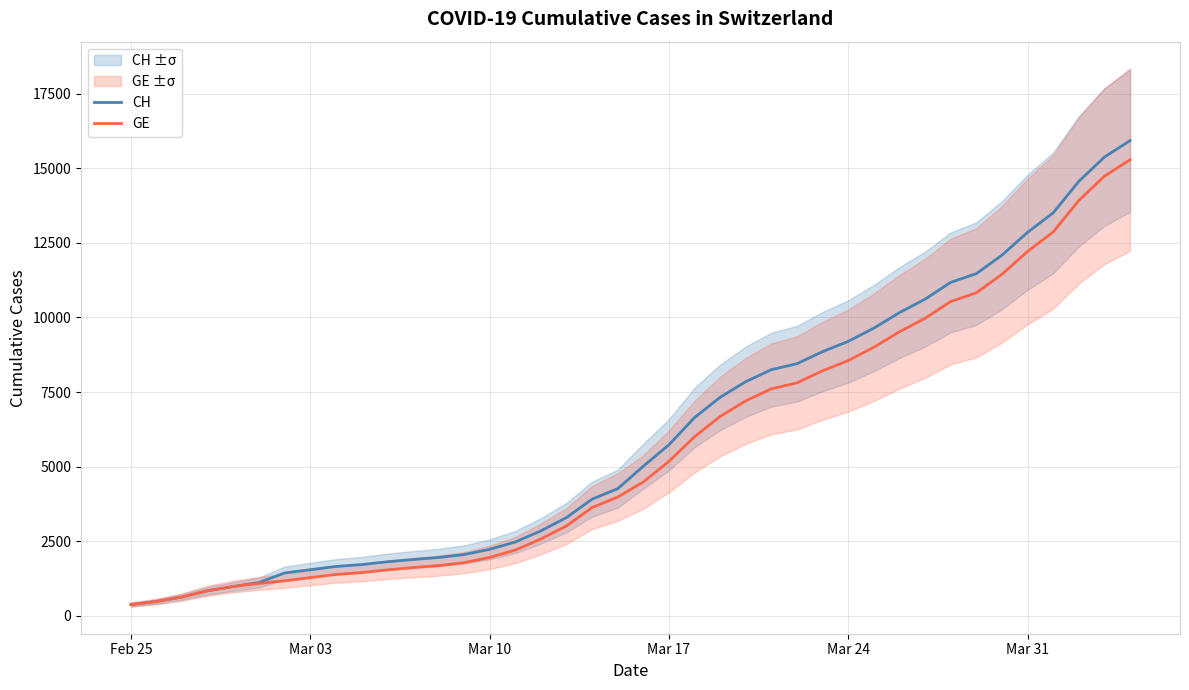

What is the minimum value for CH?

375